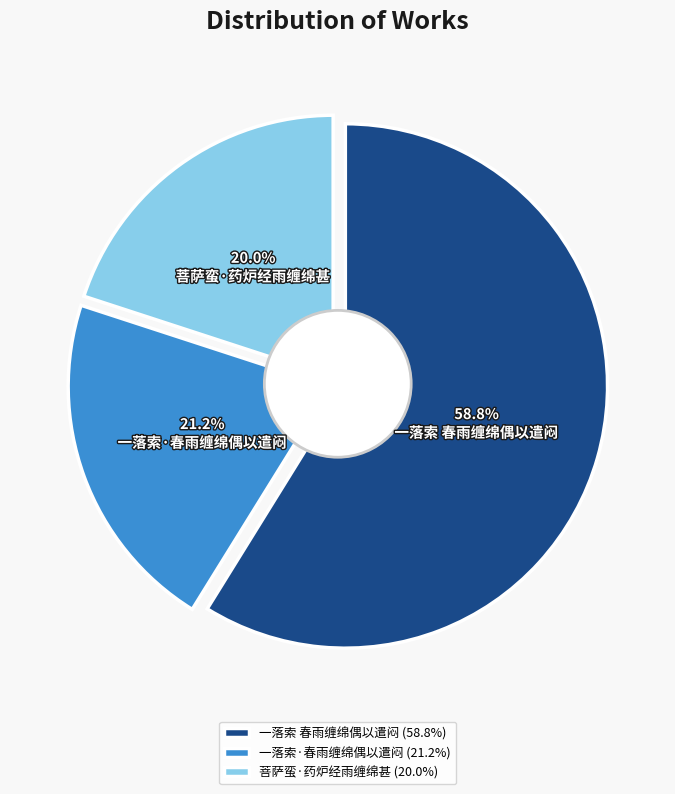

True or false: 一落索·春雨缠绵偶以遣闷 accounts for 21% of the total.

True